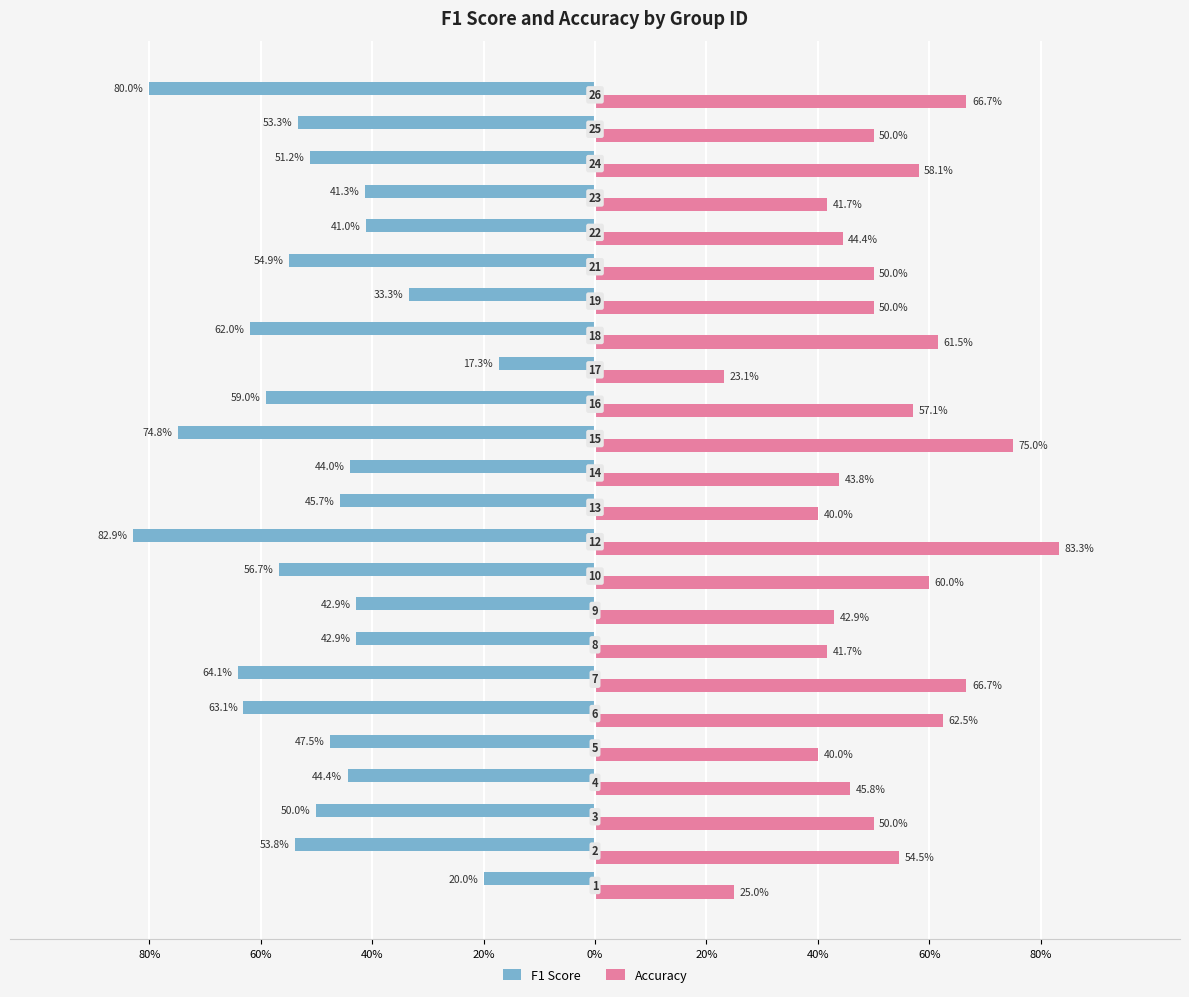

What are all the series names shown in the legend?

F1 Score, Accuracy